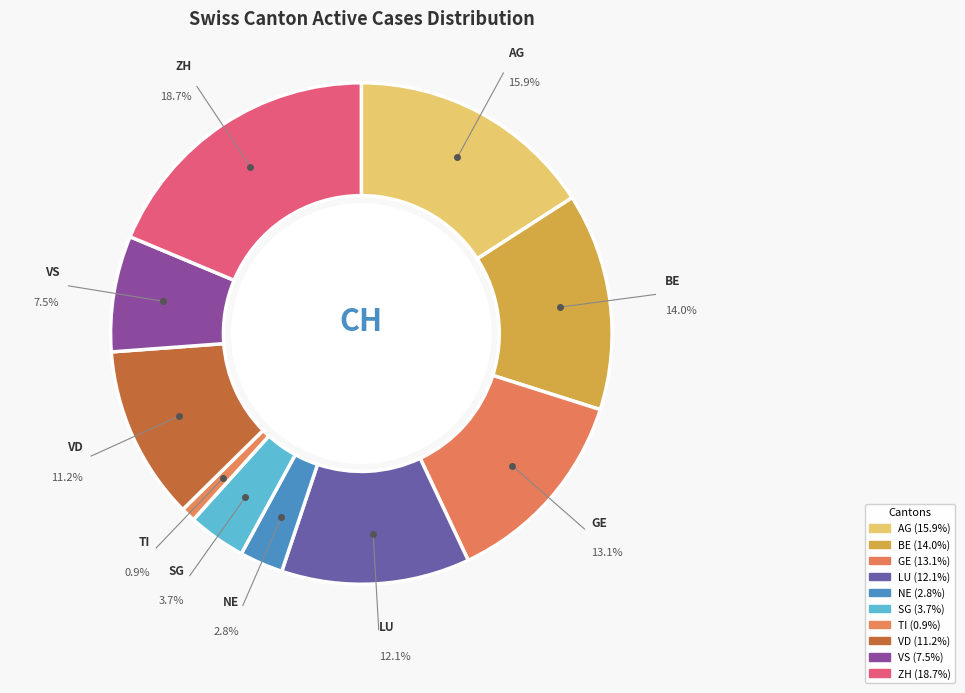

What is the ratio of the value at VD to the value at VS?

1.5